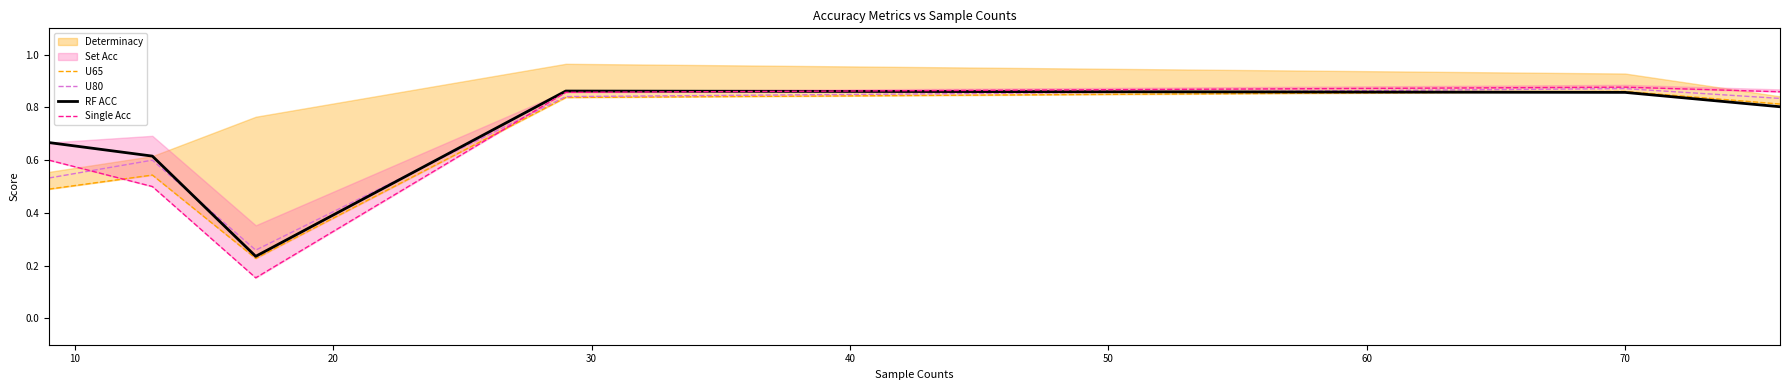

What is the minimum value shown in the chart?

0.2